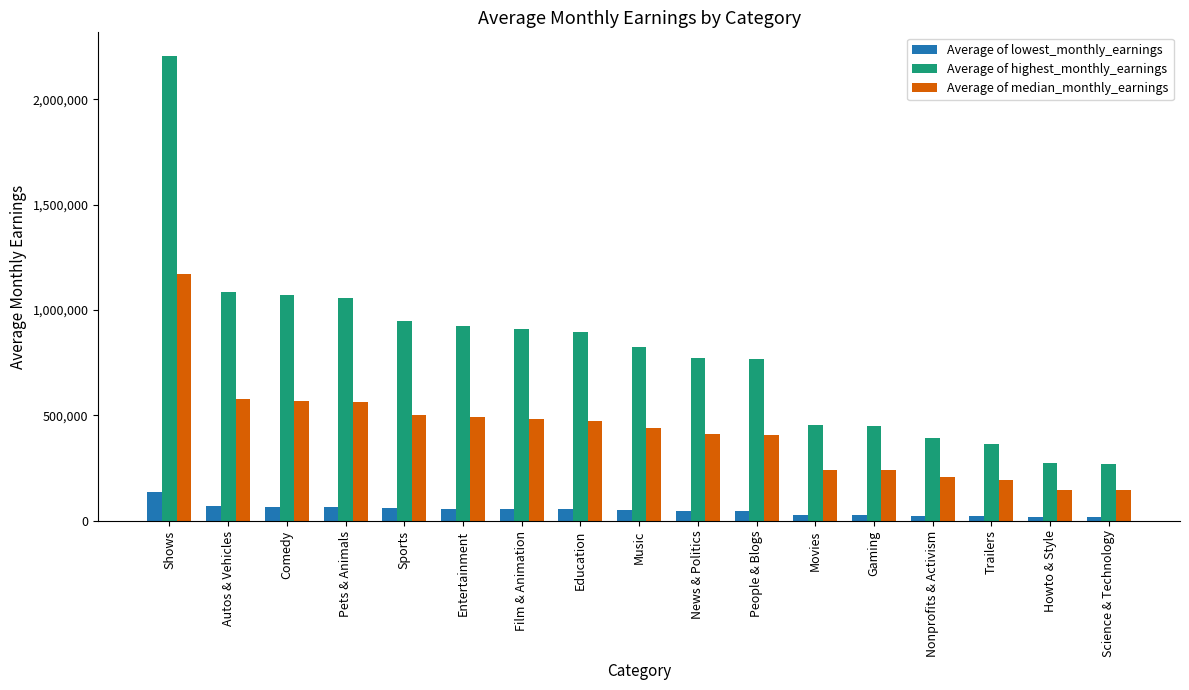

How many bars are there in each group?

3